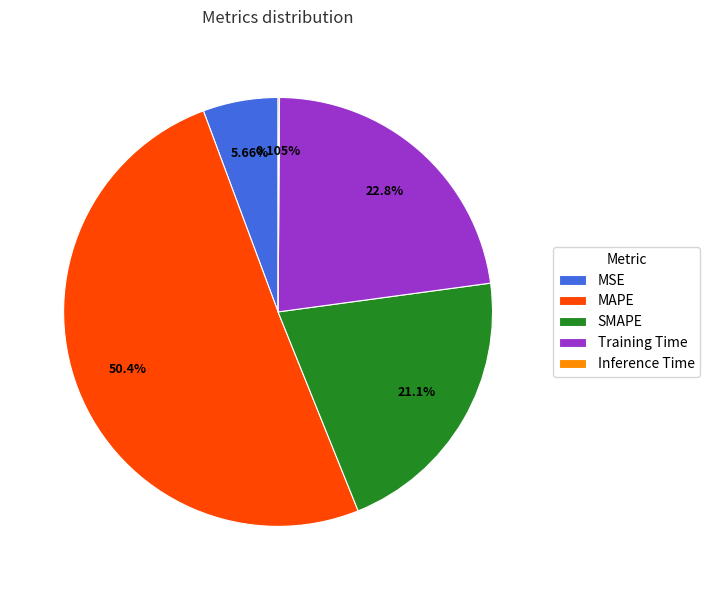

Which slice is the largest?

MAPE